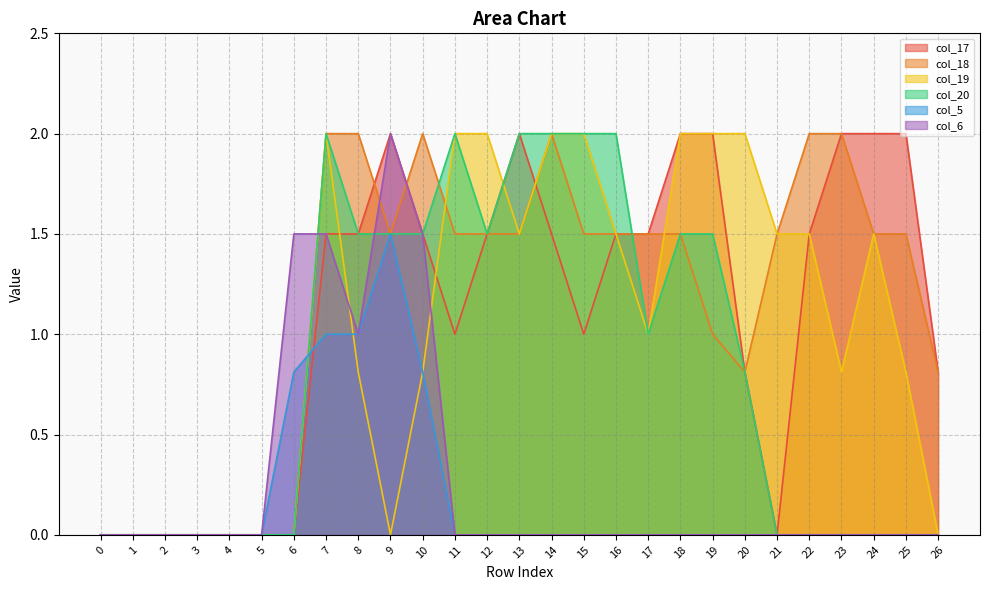

Where is the first local maximum for col_6?

9